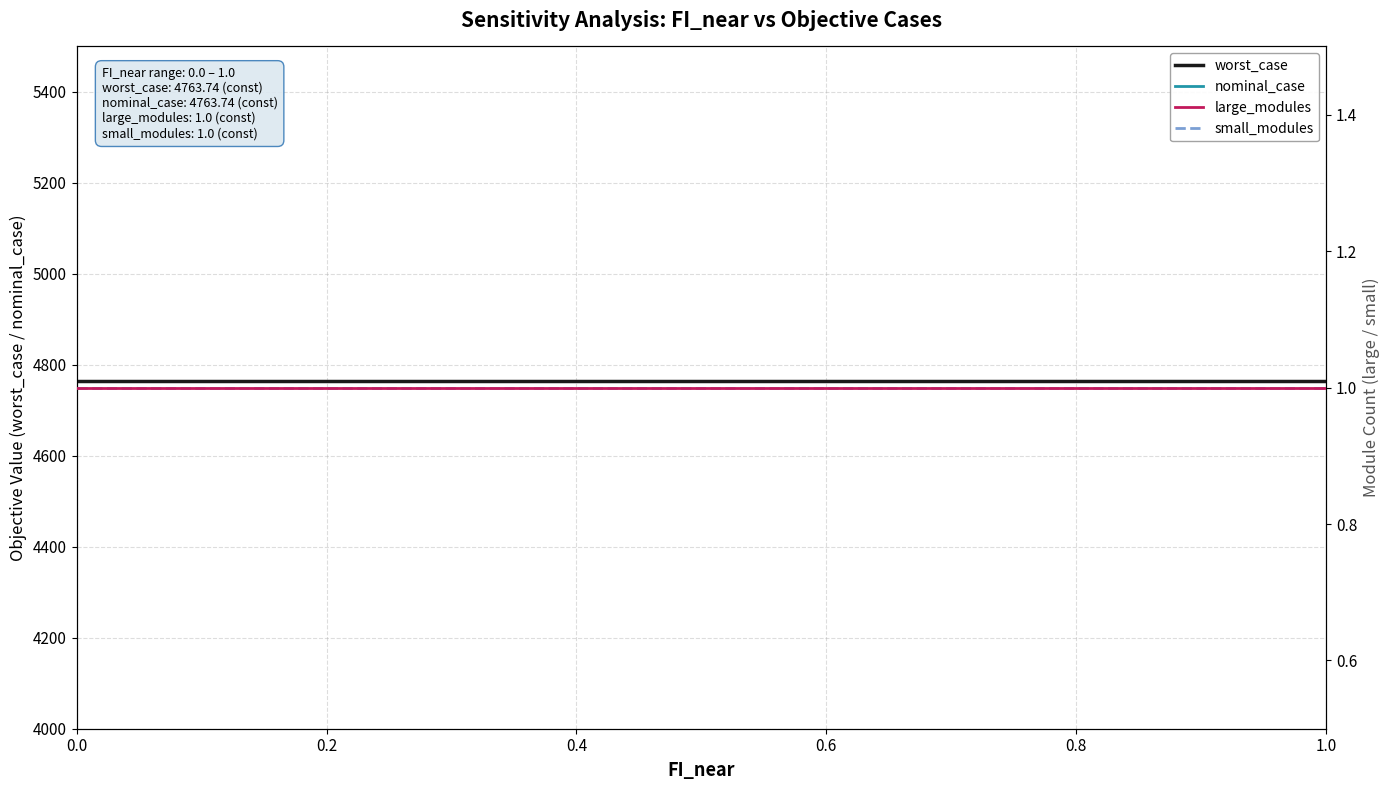

Rank the series at 0.0 from highest to lowest value.

worst_case, nominal_case, large_modules, small_modules